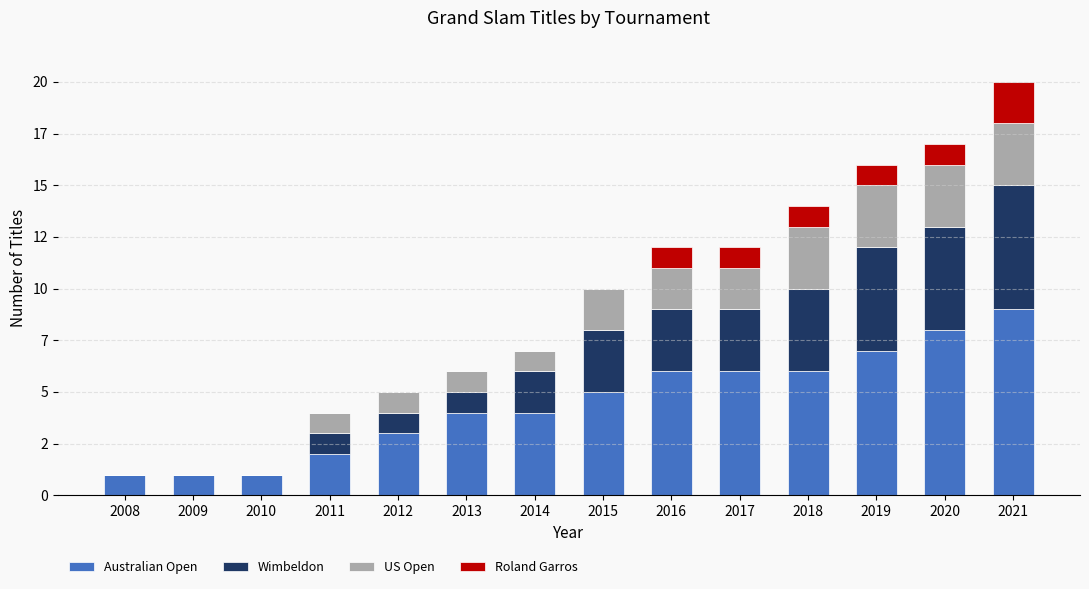

What is the sum of all Wimbeldon values?

34